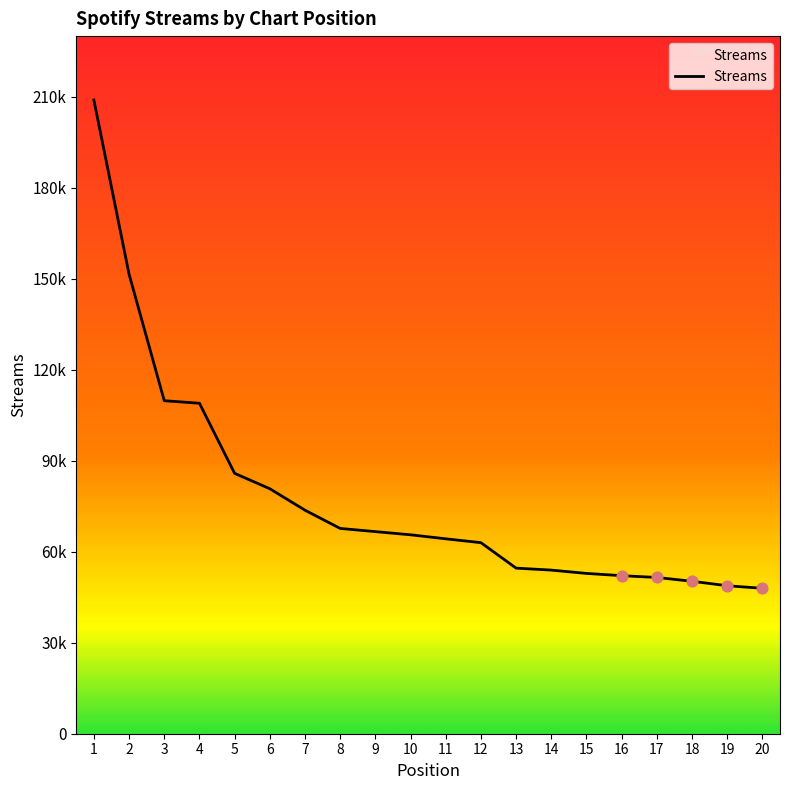

Which has a higher value, 17 or 13?

13